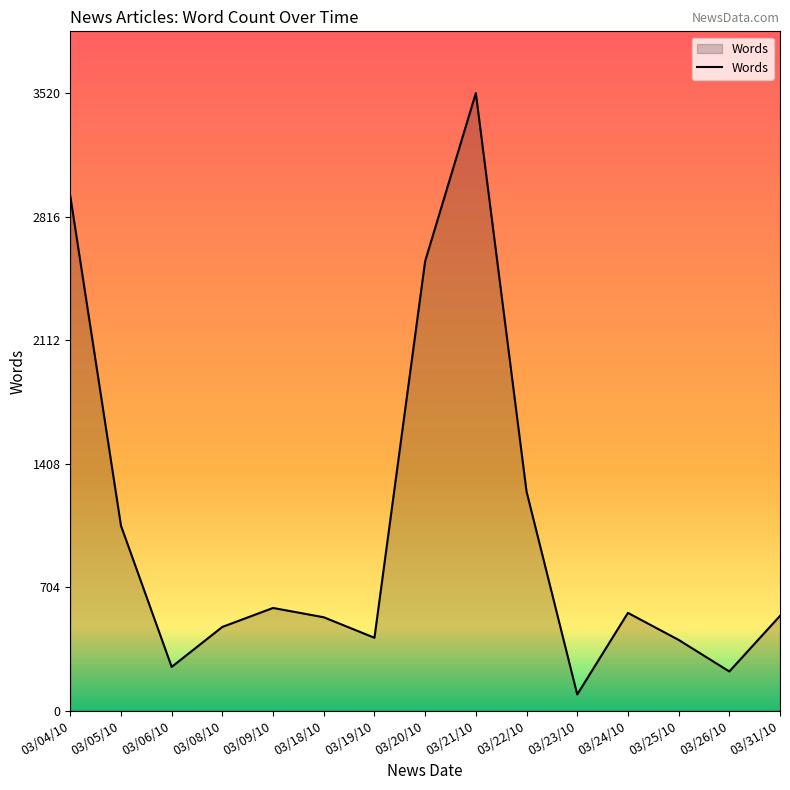

What is the minimum value shown in the chart?

92